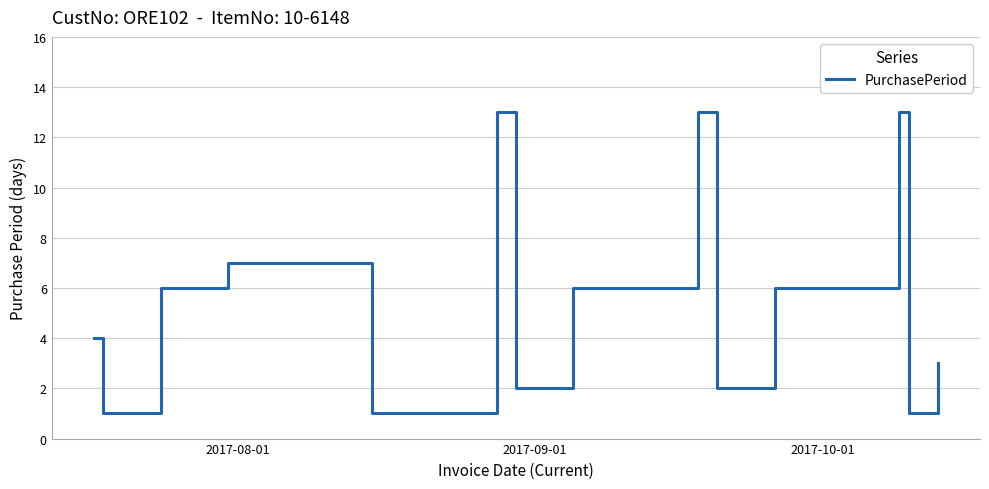

What is the difference between the maximum and minimum values?

12